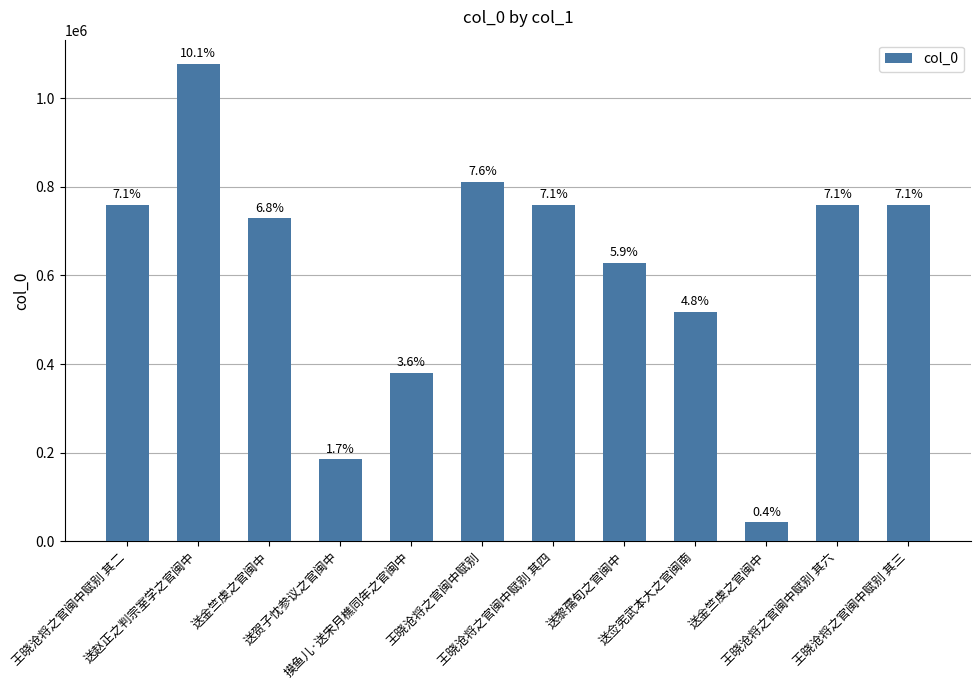

Which label corresponds to the smallest value in the chart?

送金竺虔之官闽中